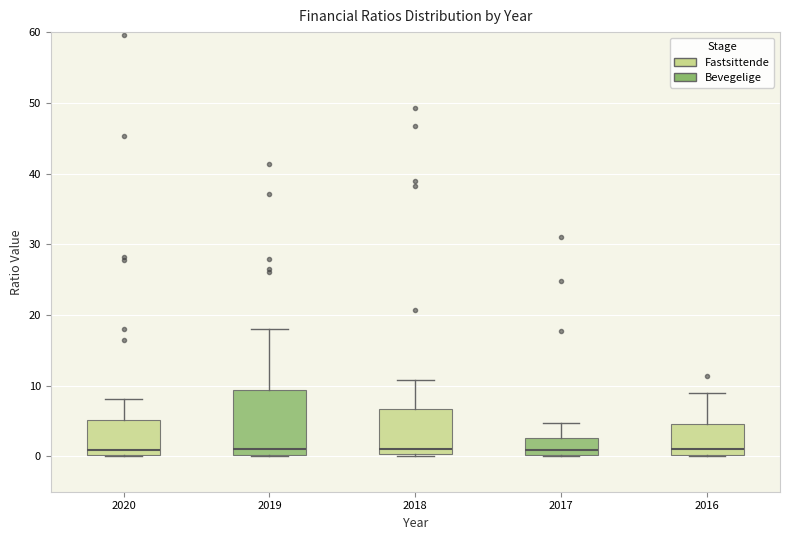

Reading left to right, read every box against the y-axis: the position of its median line, the range the box covers, and the ends of its whiskers. The values are not printed on the chart, so give them approximately, as read against the axis.

2020: median 1, box 0 to 5, whiskers 0 to 8
2019: median 1, box 0 to 9, whiskers 0 to 18
2018: median 1, box 0 to 7, whiskers 0 to 11
2017: median 1, box 0 to 3, whiskers 0 to 5
2016: median 1, box 0 to 5, whiskers 0 to 9